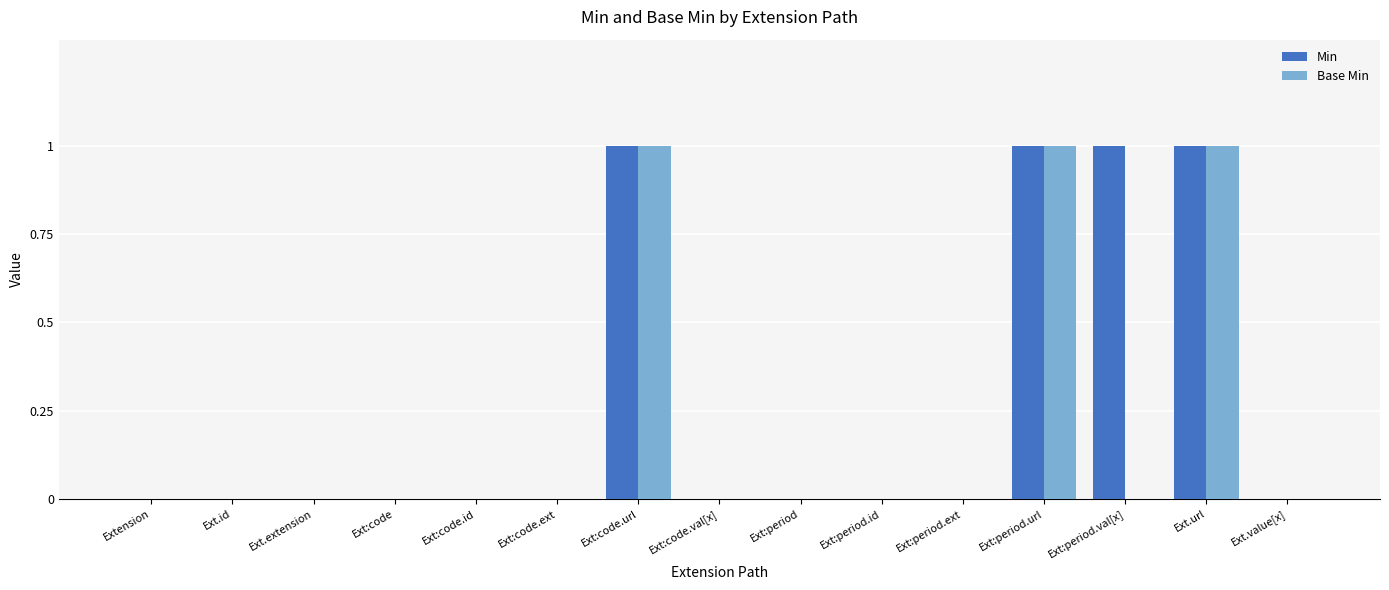

Is the value of Min at Extension greater than the value of Base Min at Ext.url?

No